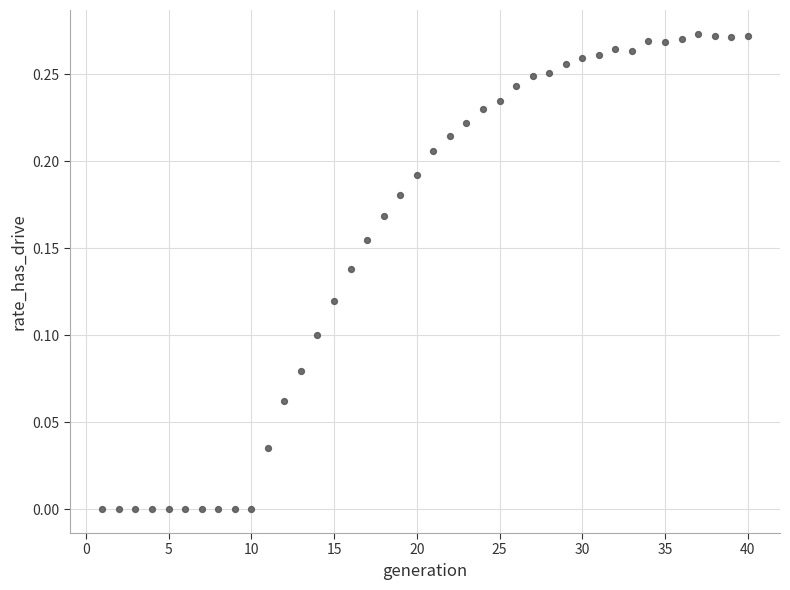

What is the range of X values (max minus min)?

39.0